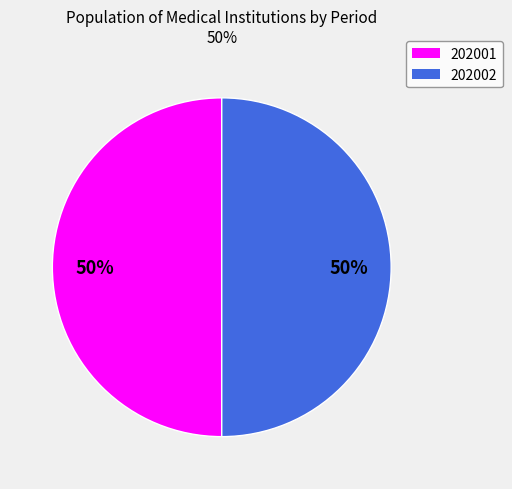

Is it true that 202002 is 50% of the pie?

True